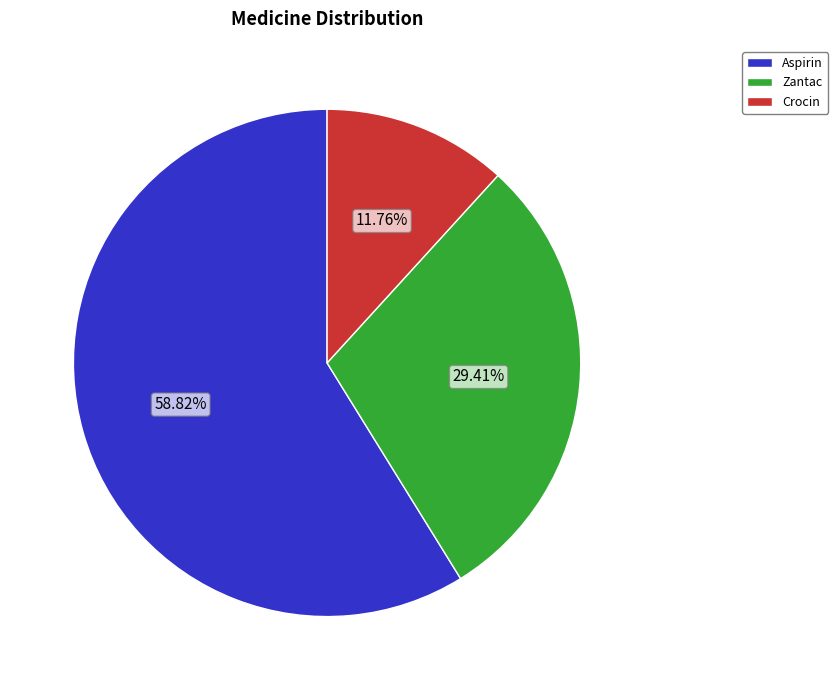

Does Zantac represent more than half of the total?

No